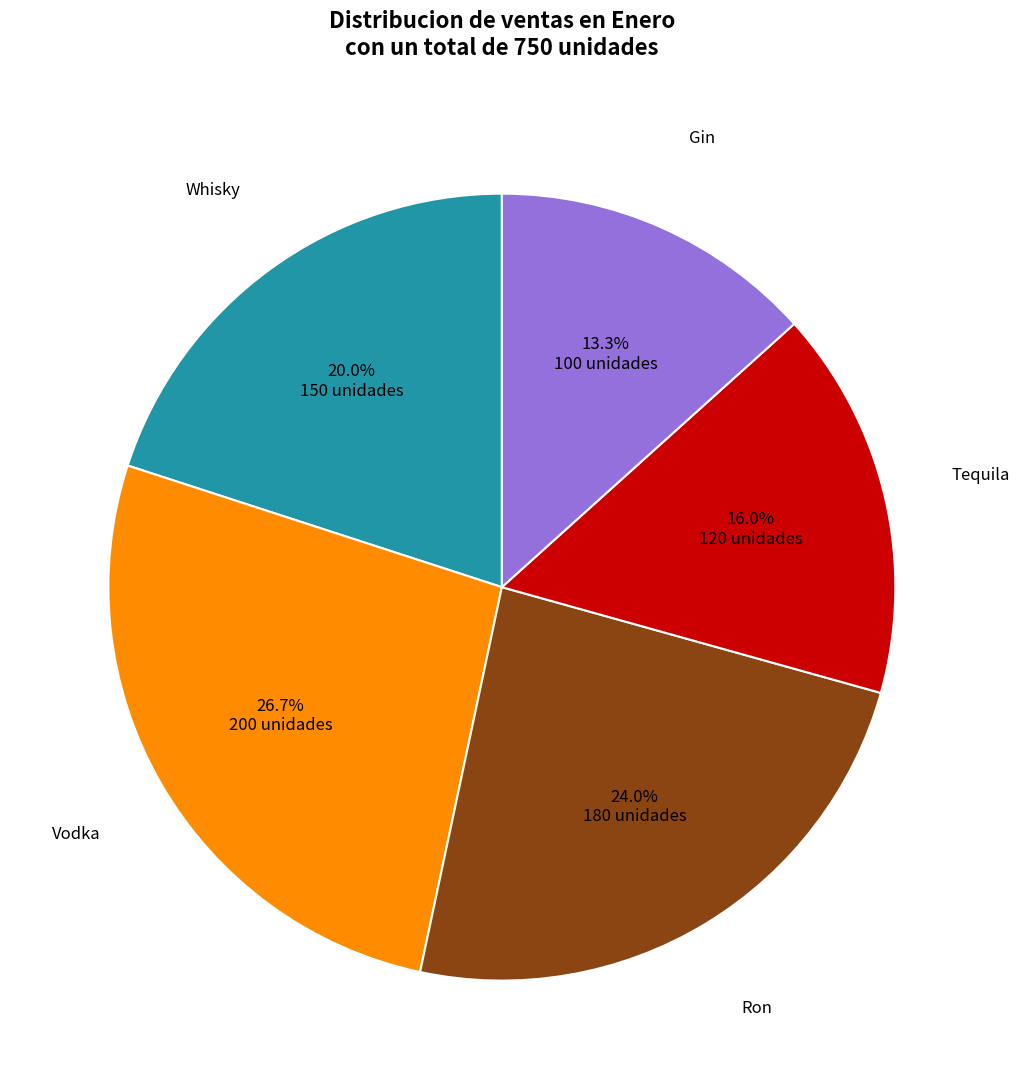

To the nearest percent, what is the difference between the Tequila and Vodka slice percentages?

11%